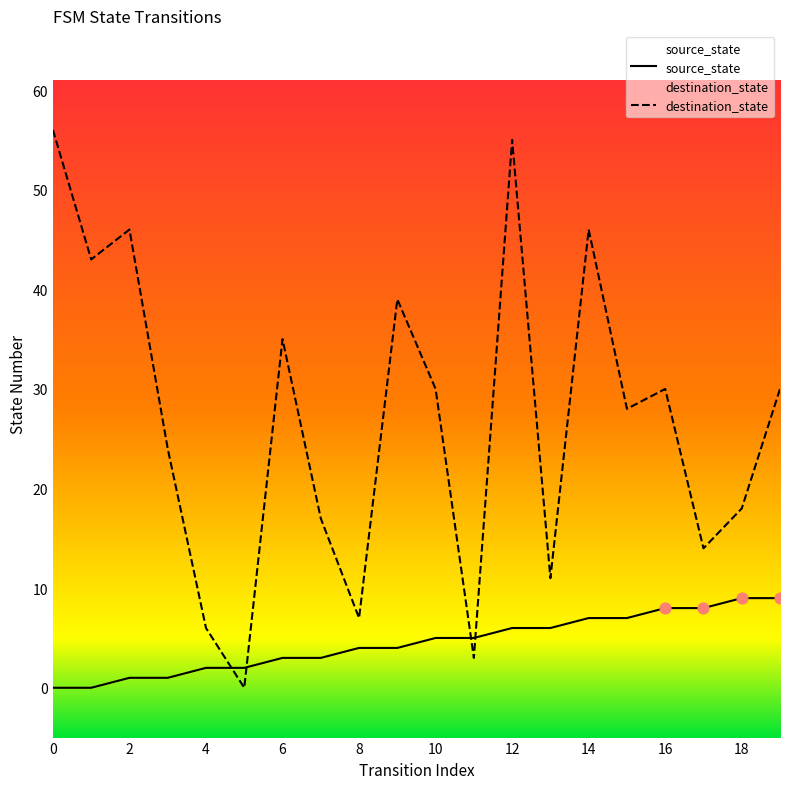

Which series reaches the maximum Y coordinate?

destination_state